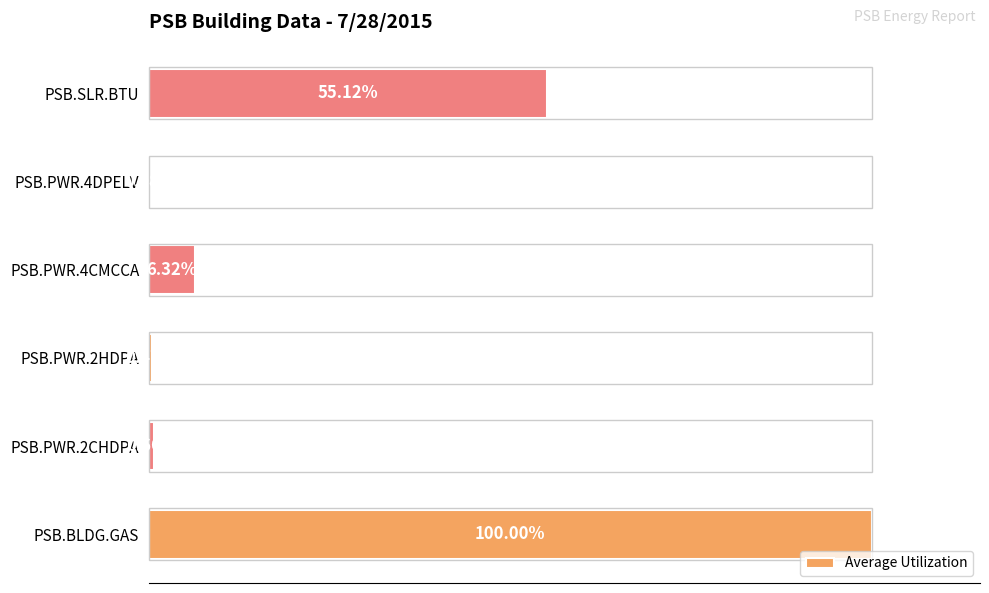

At which label is the value closest to 50?

PSB.SLR.BTU